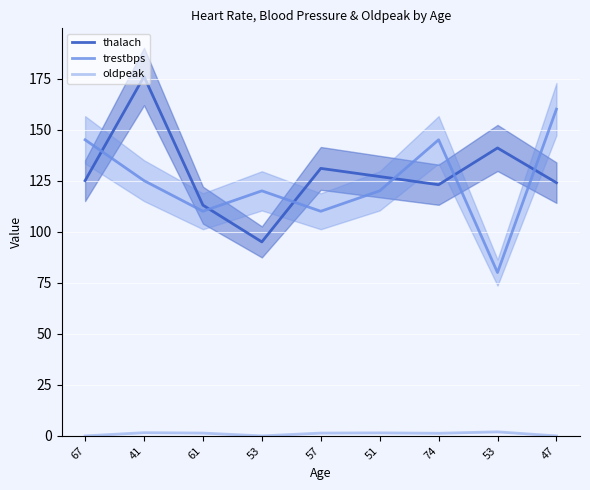

At which label does trestbps first exceed 120?

67